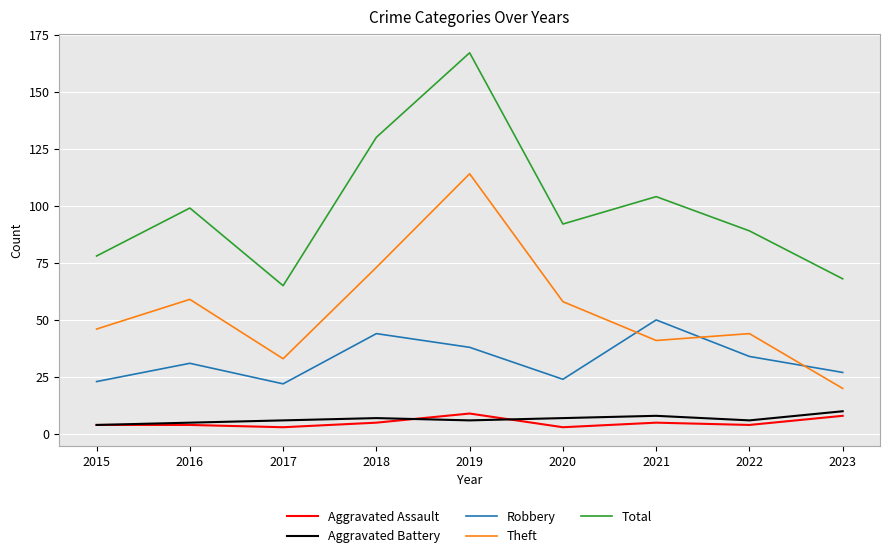

What are all the series names shown in the legend?

Aggravated Assault, Aggravated Battery, Robbery, Theft, Total